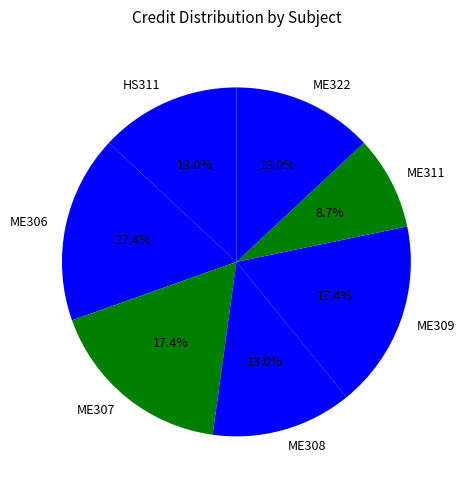

Count the number of slices in the pie.

7